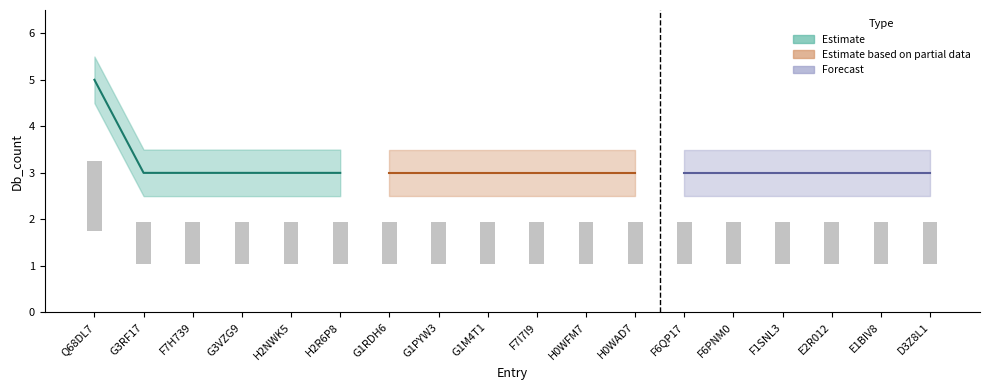

Is it true that Db_count_1 equals 3 at F6QP17?

True